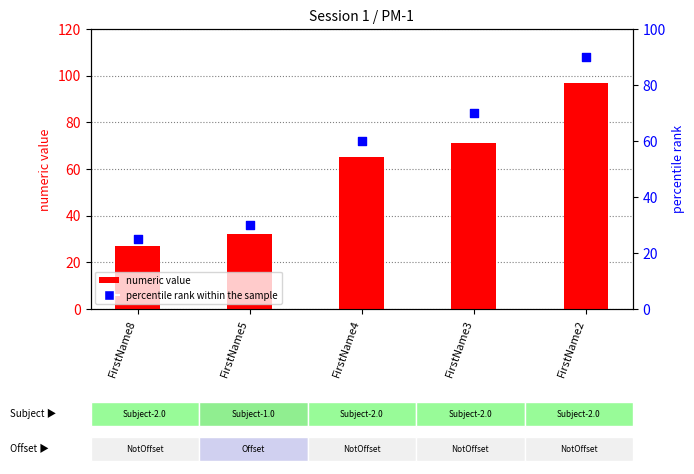

At how many categories does at least one series exceed 84?

1